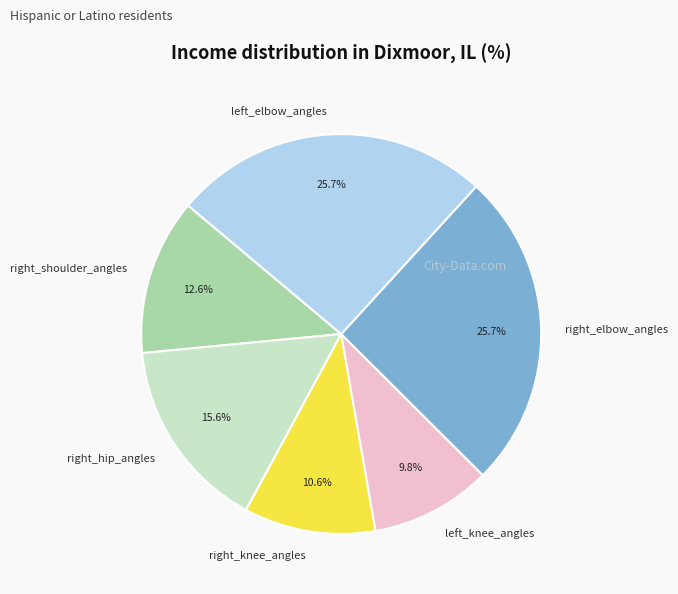

Do right_knee_angles and left_elbow_angles together represent more than half of the pie?

No